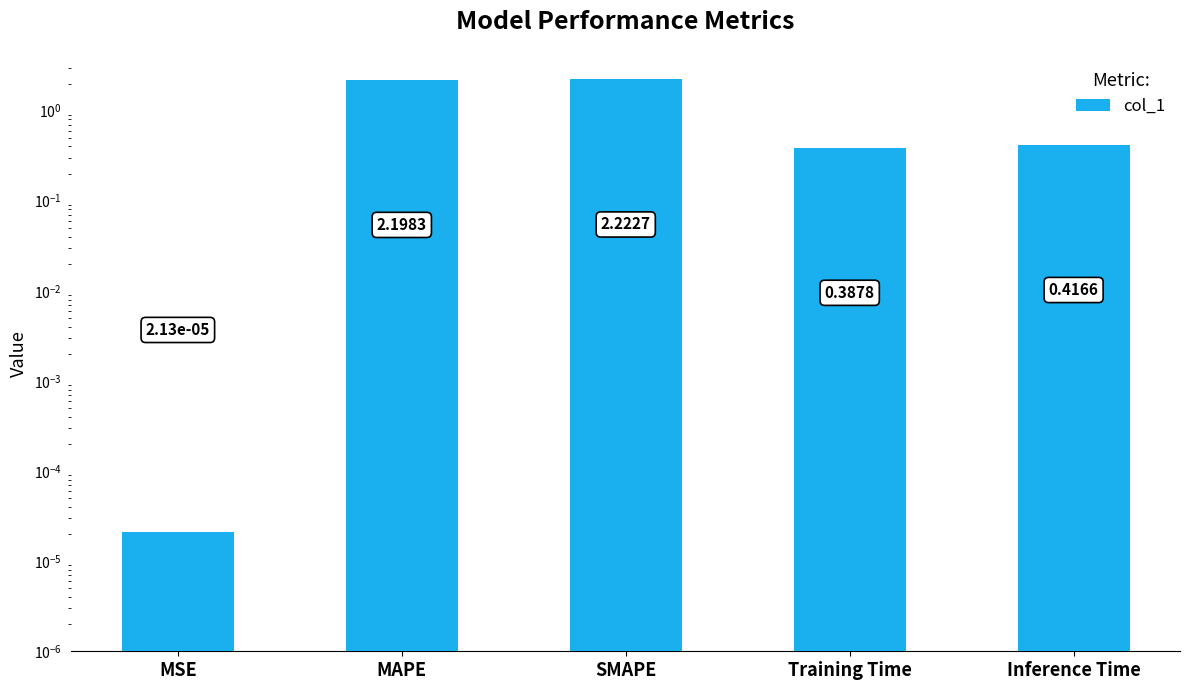

Reading left to right, what are all the values shown in this chart?

MSE=0.0	MAPE=2.2	SMAPE=2.2	Training Time=0.4	Inference Time=0.4